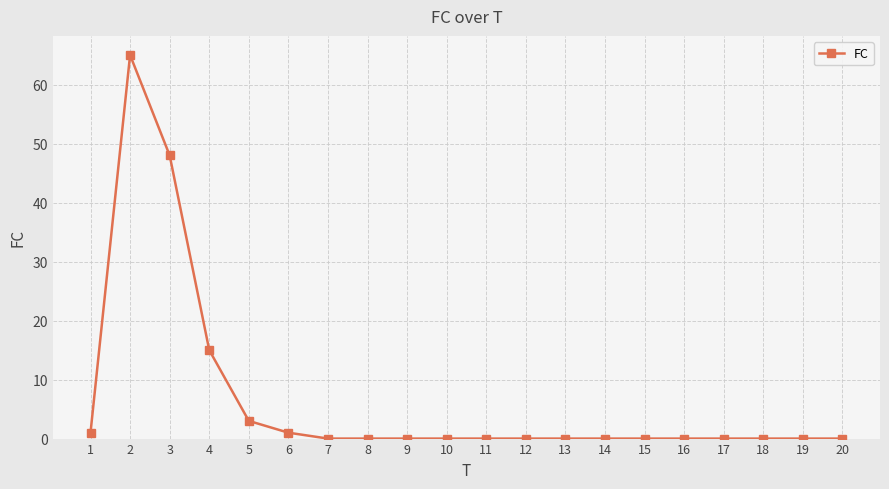

Is it true that the value at 17 is 0?

True